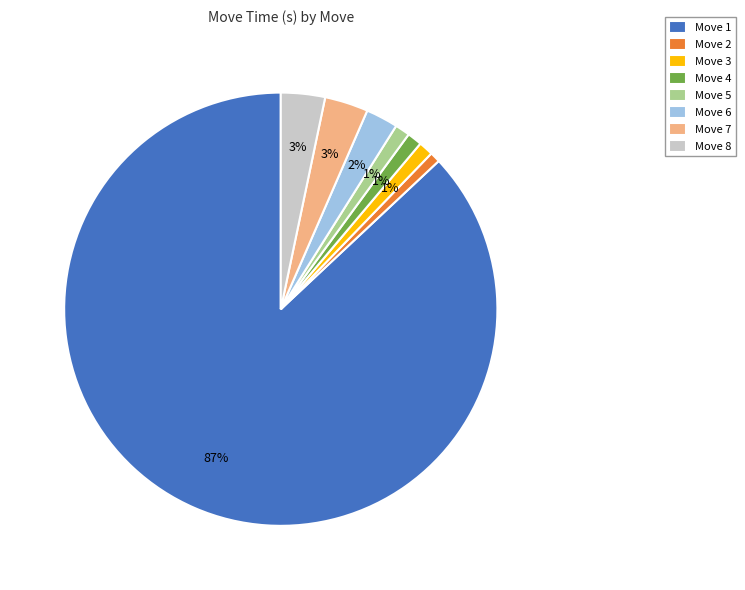

To the nearest percent, what is the difference between the Move 5 and Move 7 slice percentages?

2%